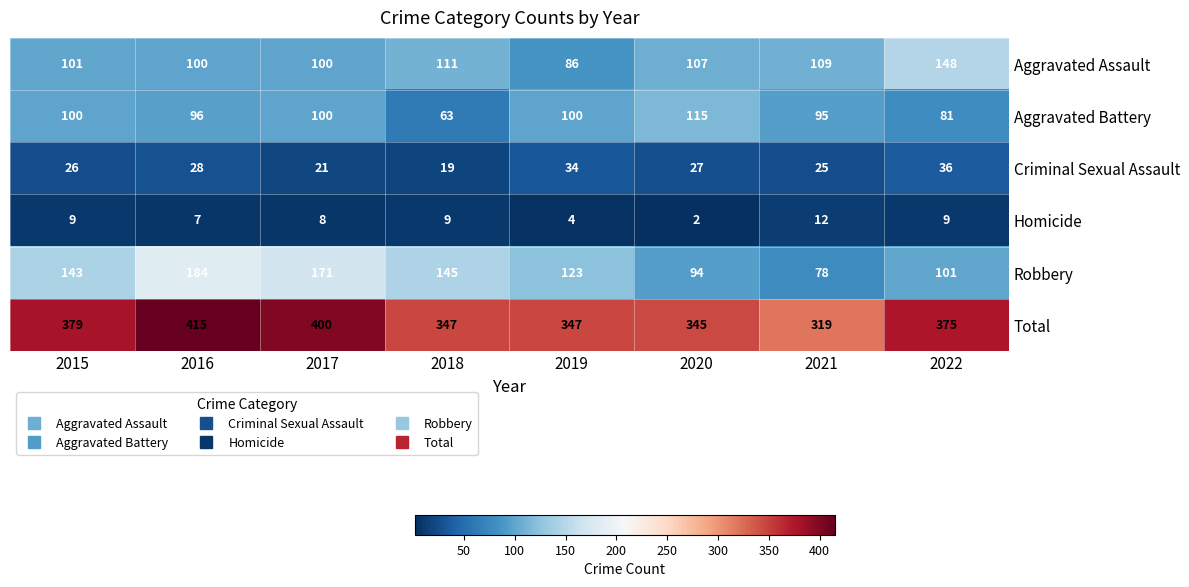

At which label is Total closest to 367?

2022